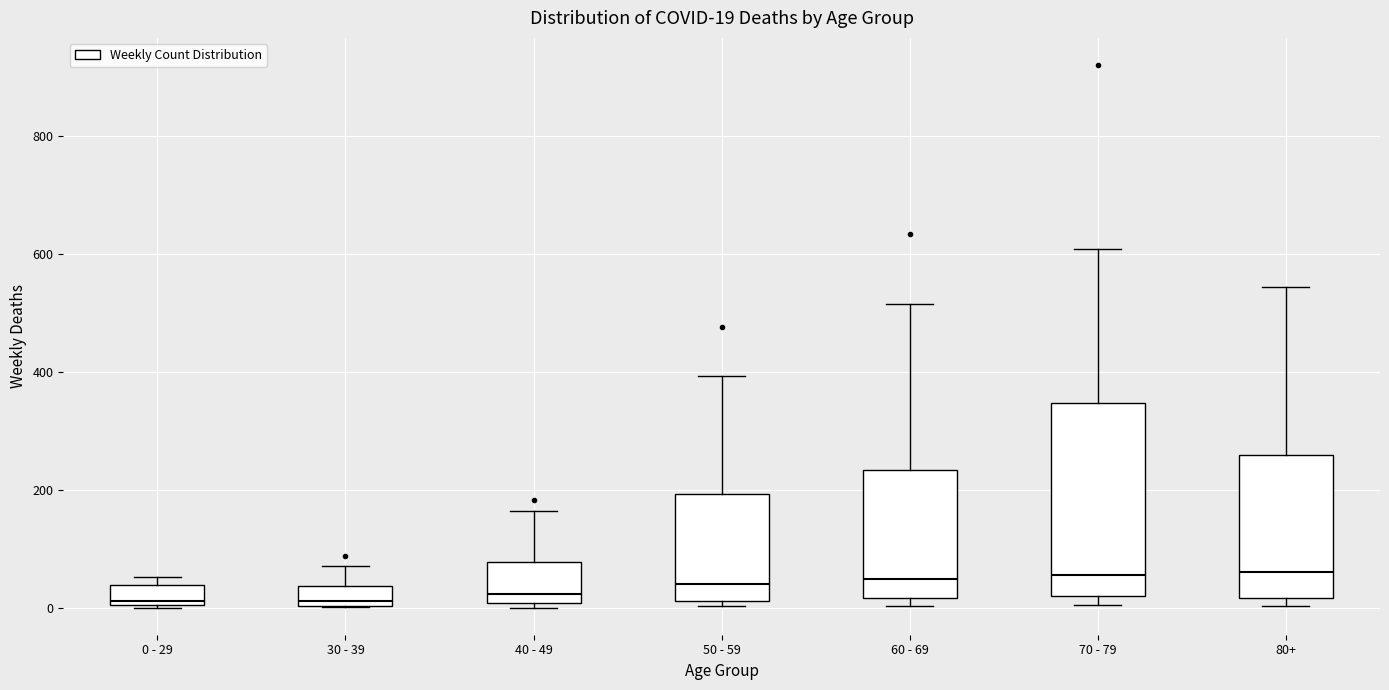

Comparing the boxes themselves (not the whiskers), which one is the tallest?

70 - 79